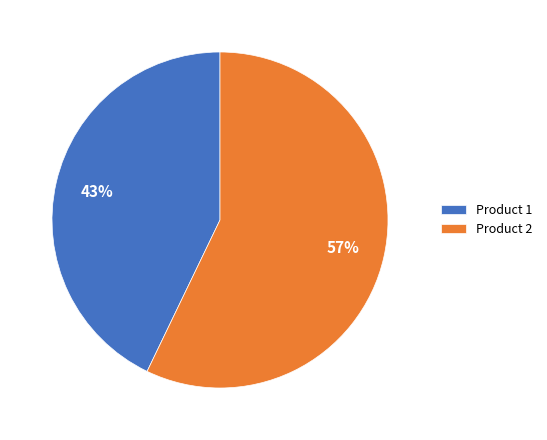

Which has a higher value, Product 2 or Product 1?

Product 2